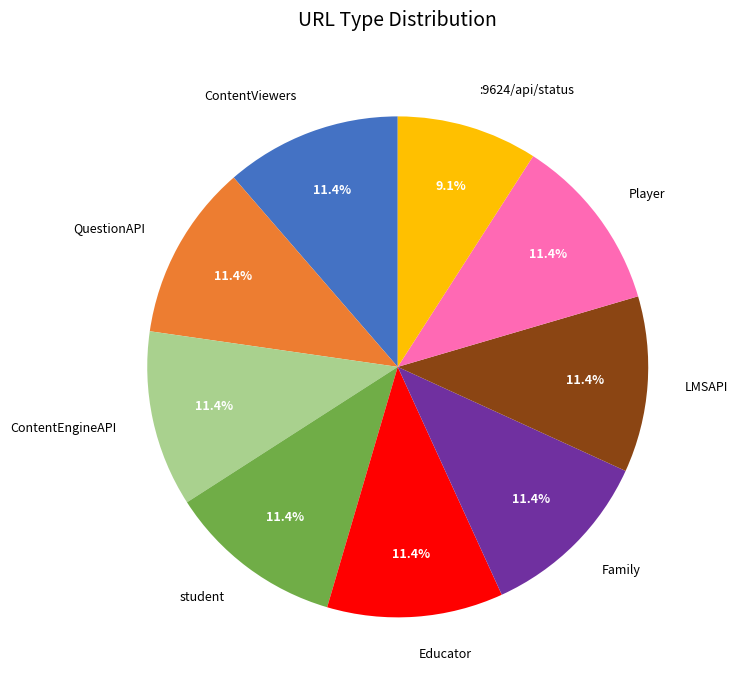

To the nearest percent, what is the difference between the largest and smallest slice percentages?

2%